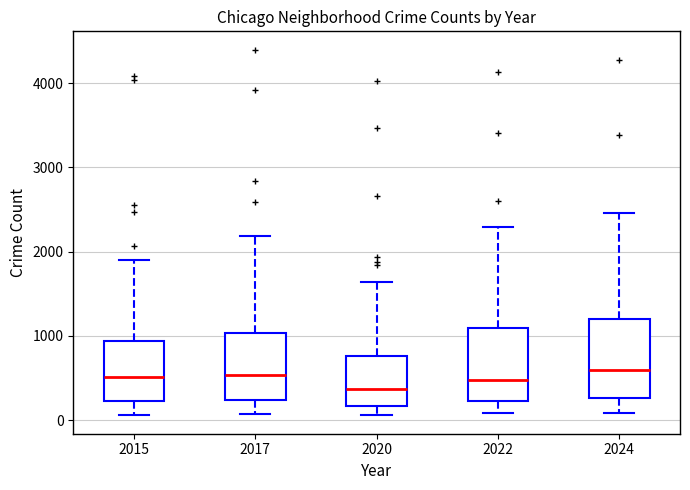

Where is the upper edge of the box at x = 2017 on the y-axis? The values are not printed on the chart, so give them approximately, as read against the axis.

1000